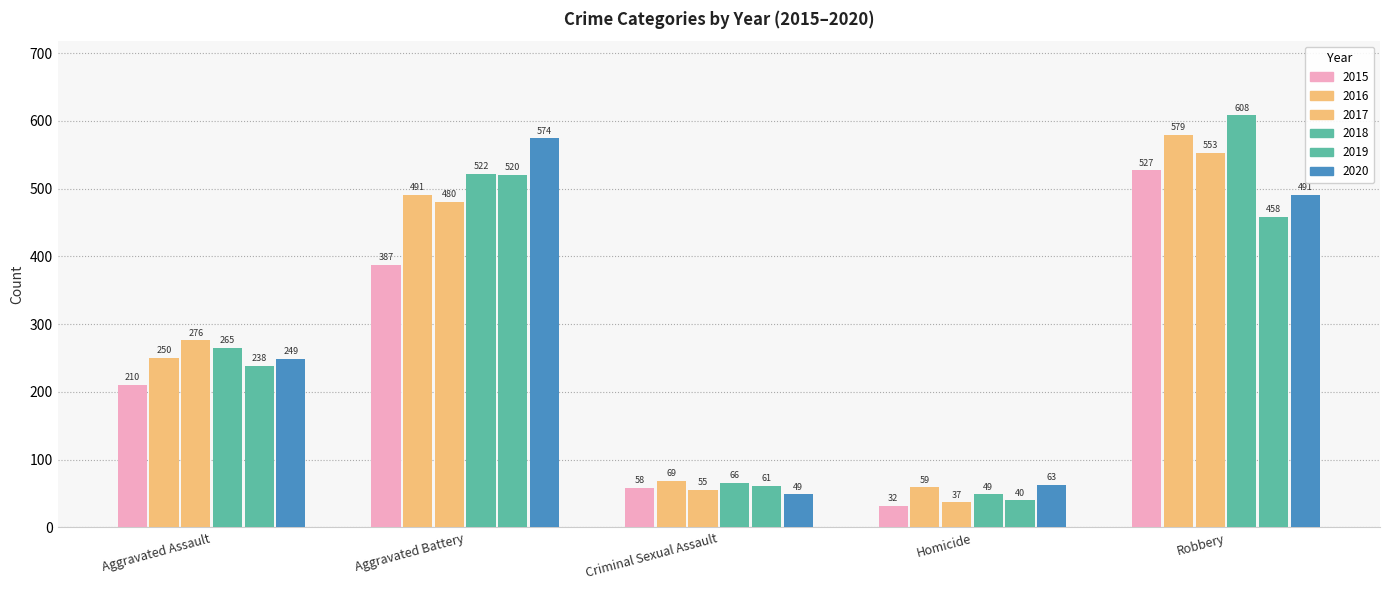

At how many categories does at least one series exceed 402?

2